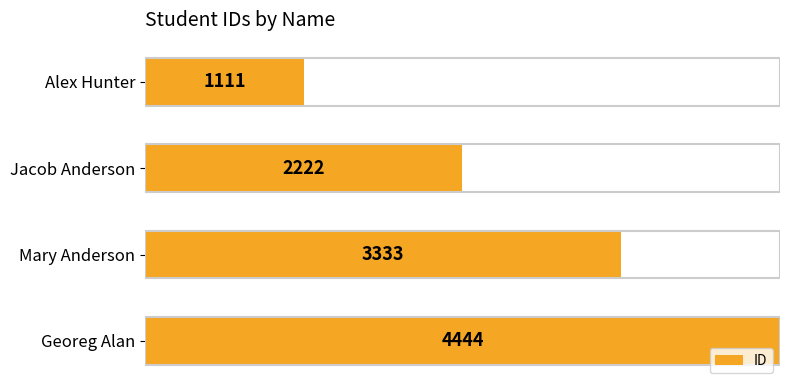

Are the bars grouped side by side (vs. stacked)?

No